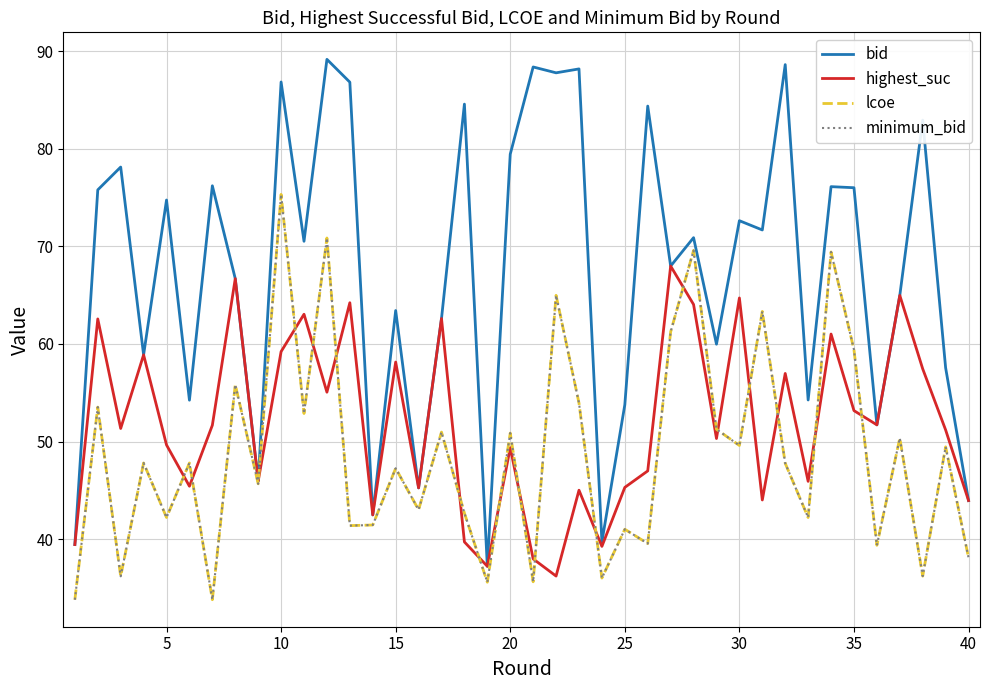

Does the chart have visible grid lines?

Yes